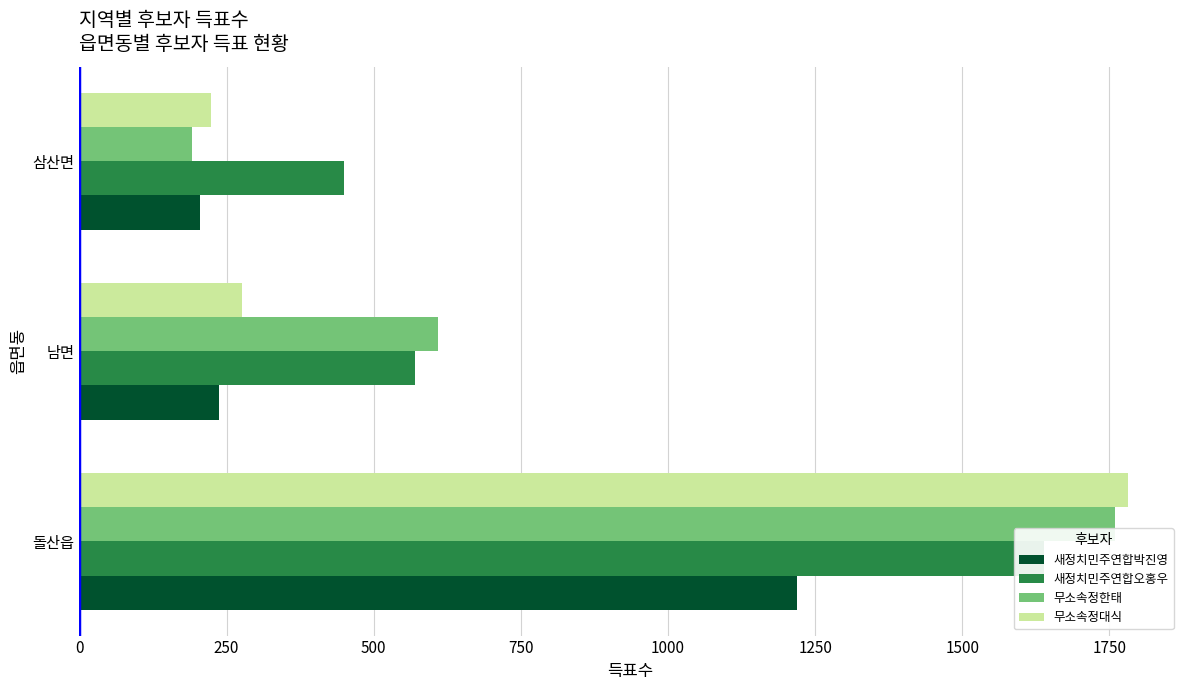

Which series changed the most between 250 and 500?

무소속정한태